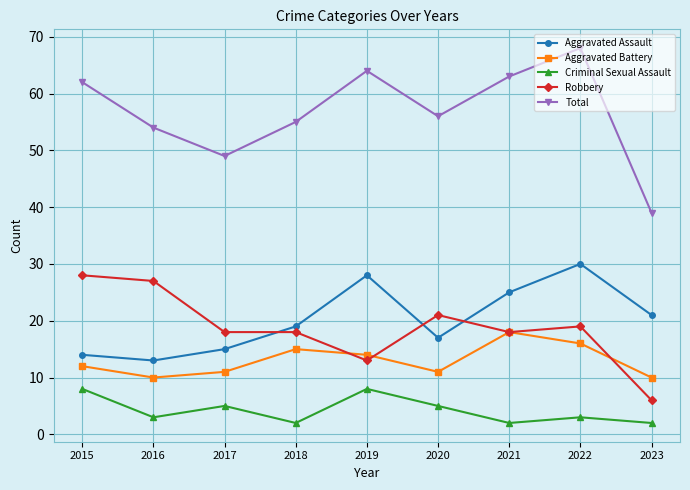

What is the value of the Aggravated Battery point at the 5th from the left?

14